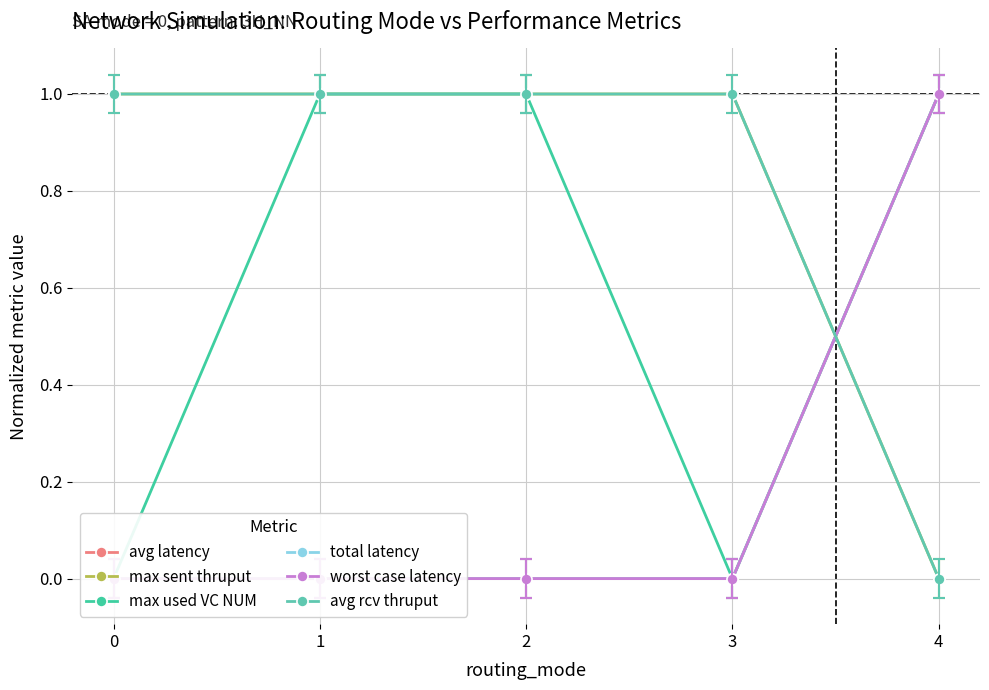

Where is max sent thruput nearest to the value 0?

4